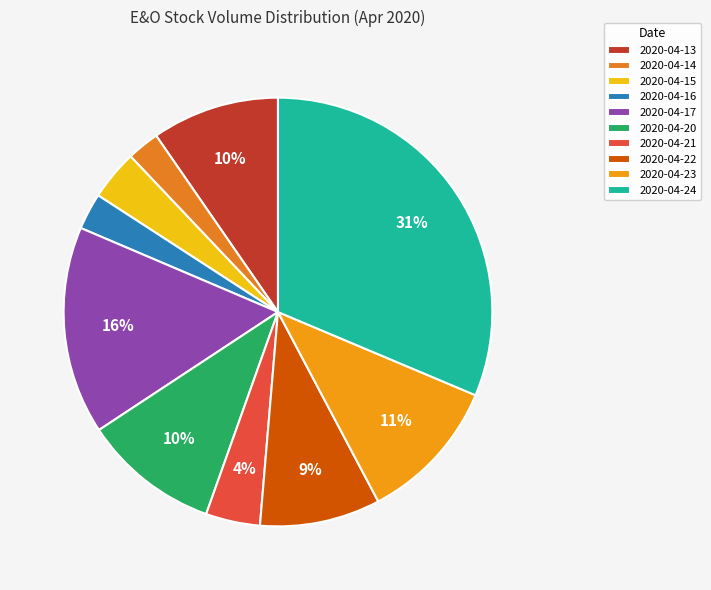

To the nearest percent, what percentage of the pie is 2020-04-23?

11%